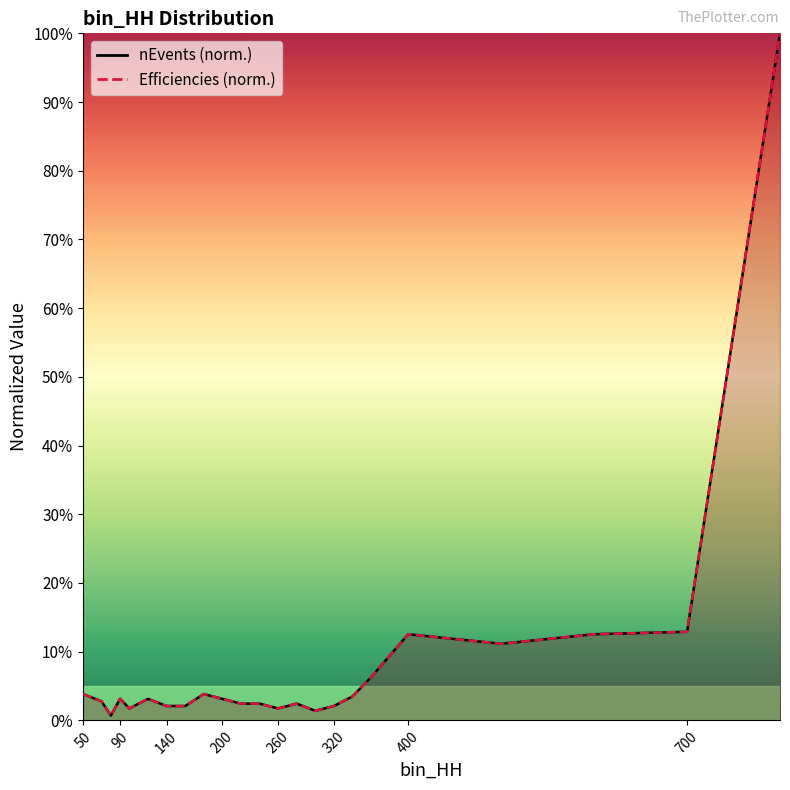

List the series in order of their peak value, highest first.

nEvents, Efficiencies